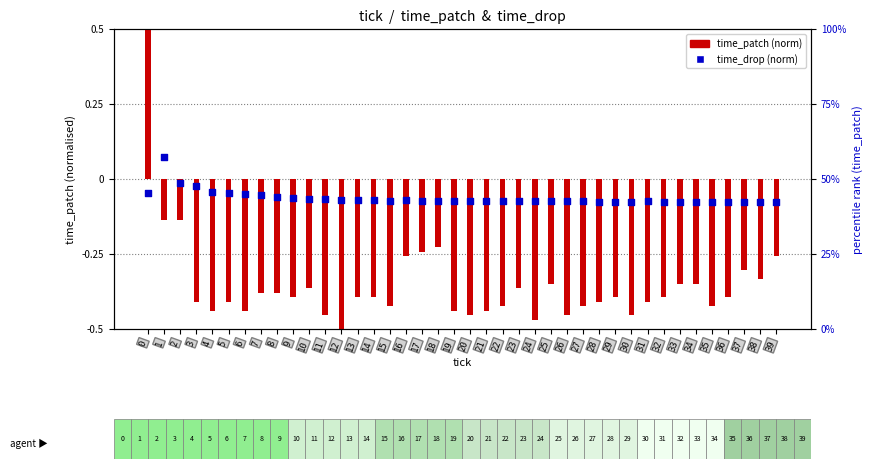

What is the total value across all series at 19?

-0.5